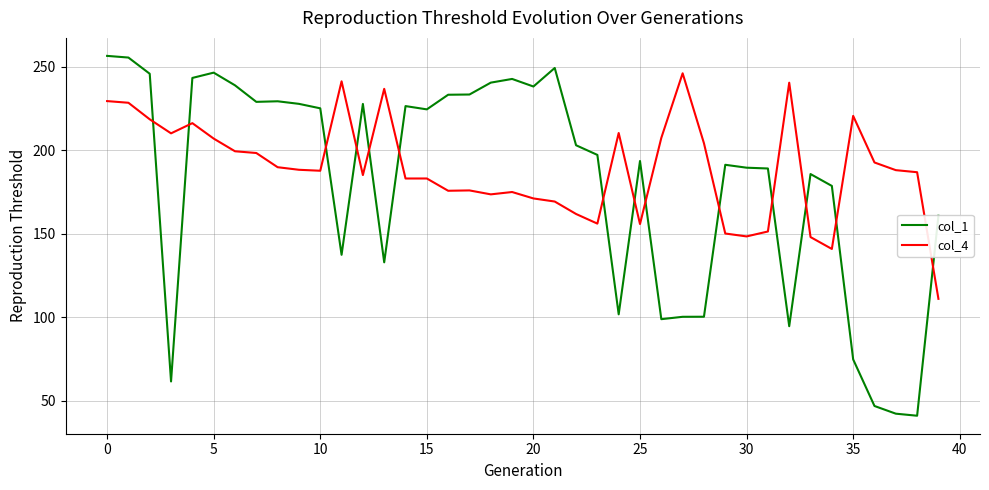

Rank the series by their maximum value, from highest to lowest.

col_1, col_4